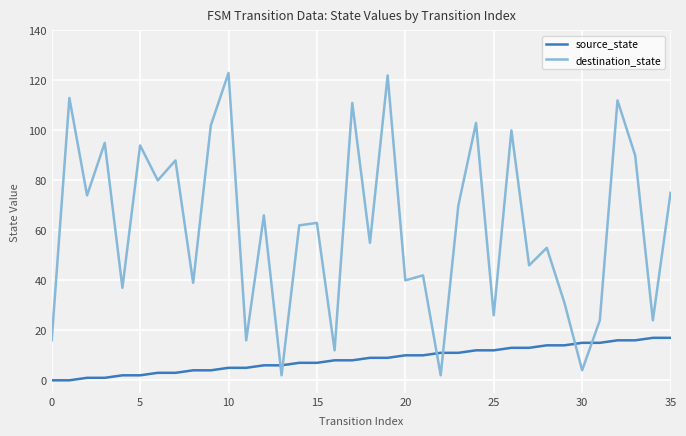

What is the difference between the maximum and minimum values in the source_state series?

17